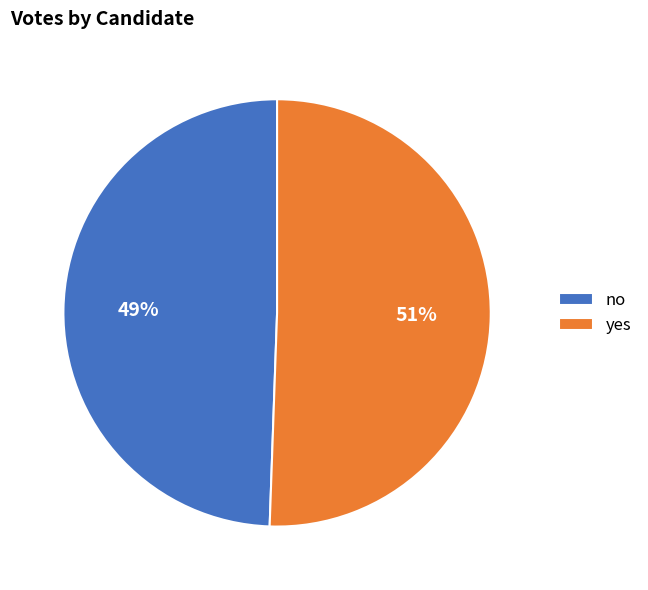

To the nearest percent, what is the average slice percentage?

50%